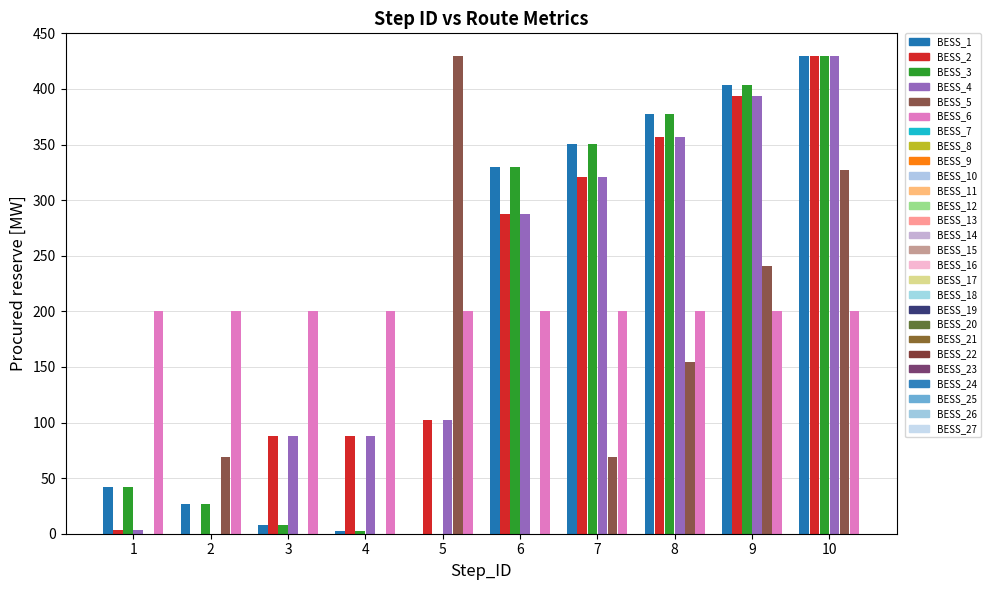

What is the greatest value displayed?

430.0